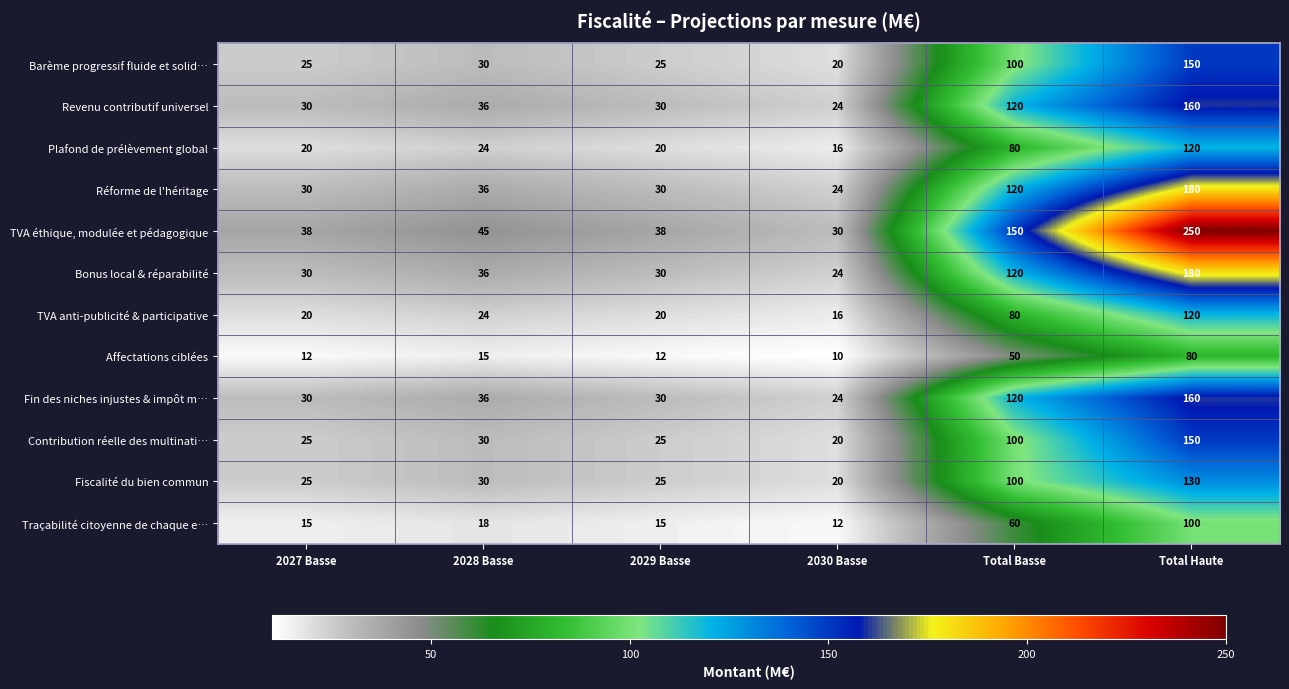

Which label corresponds to the smallest value in the chart?

2030 Basse